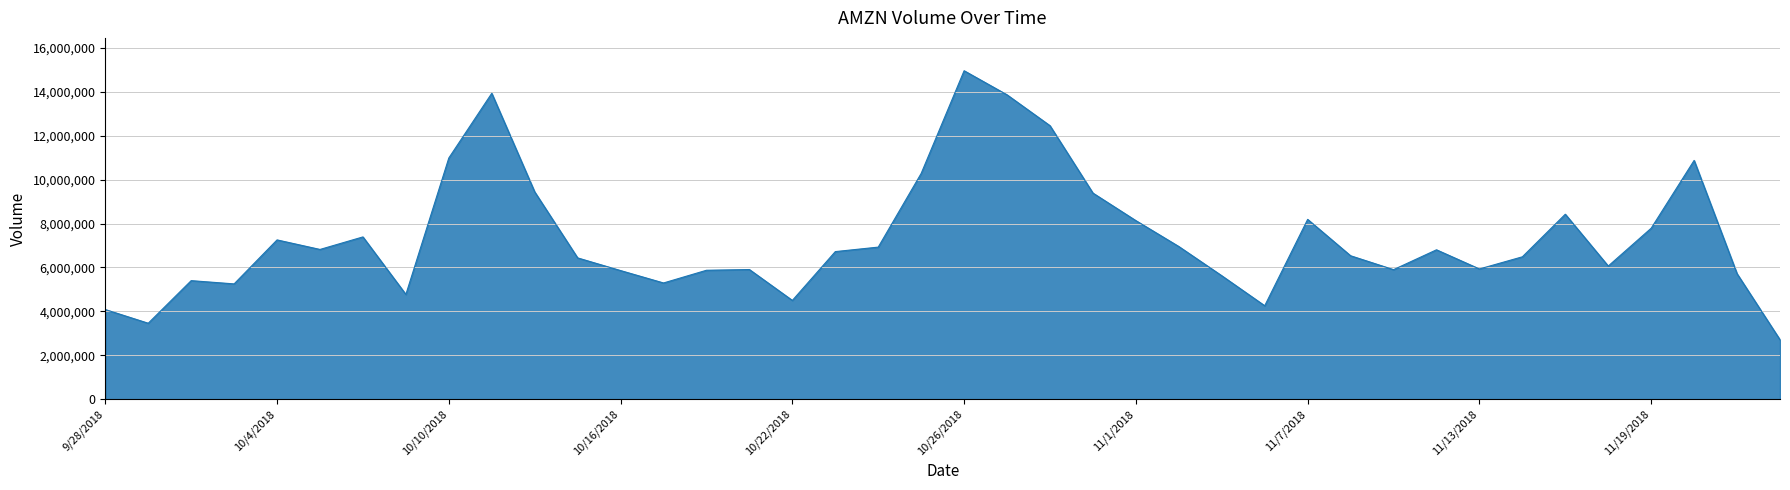

What is the difference between the maximum and minimum values?

12256200